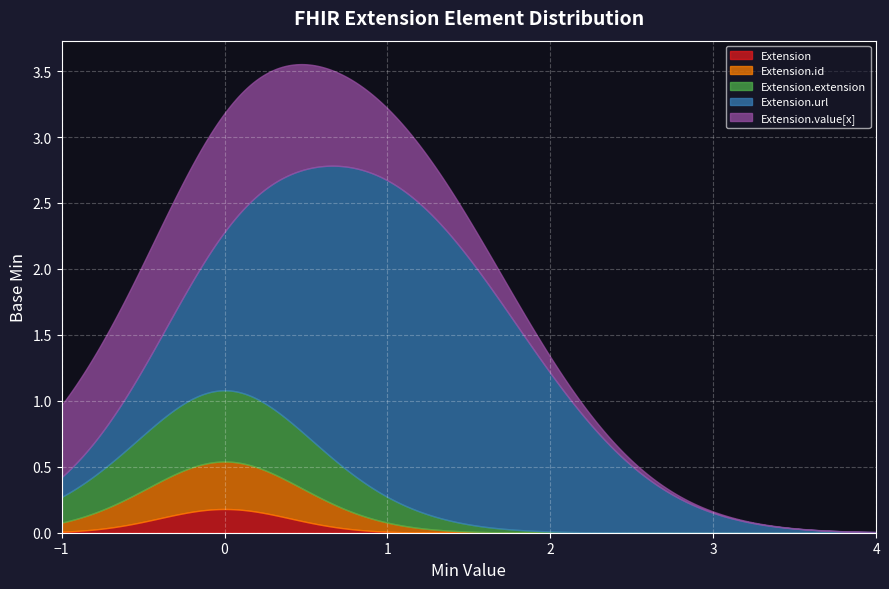

What is the label of the 4th point from the left?

Min=1